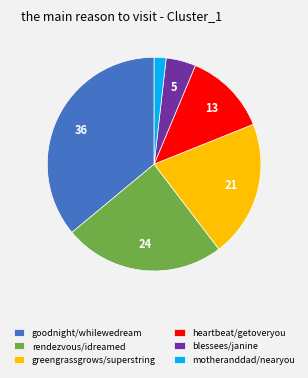

How many segments does this pie chart have?

6